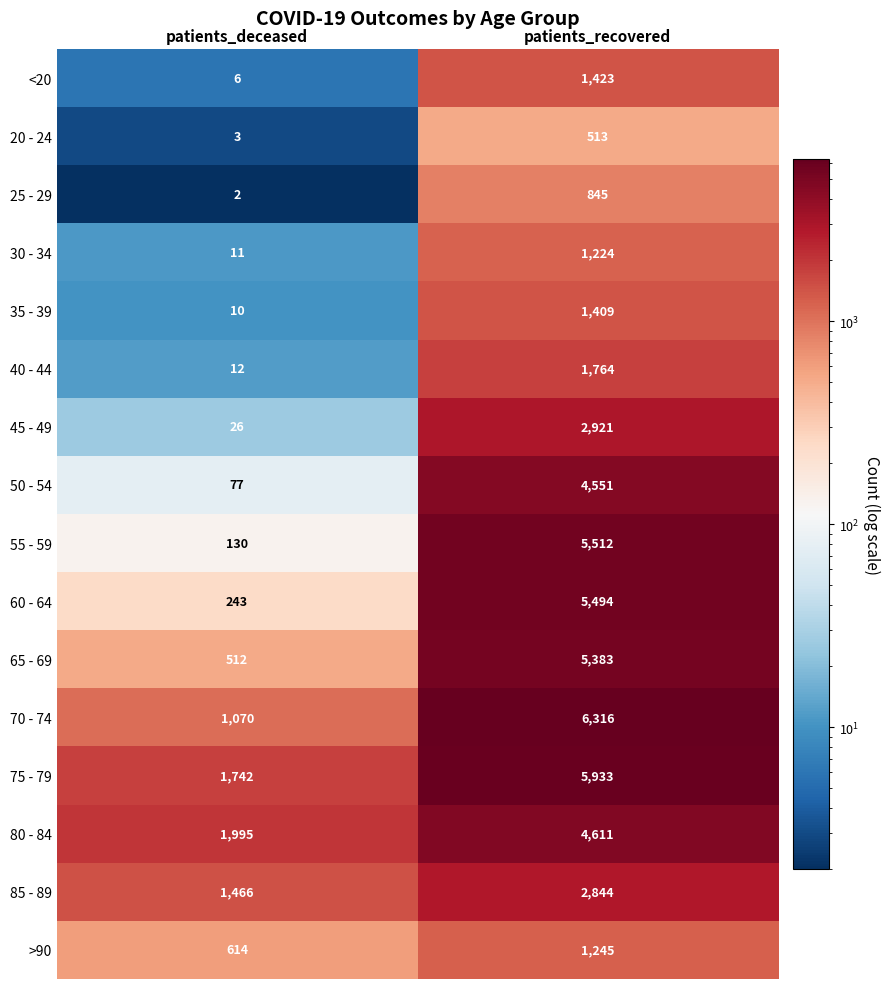

At how many categories does at least one series exceed 5572?

1